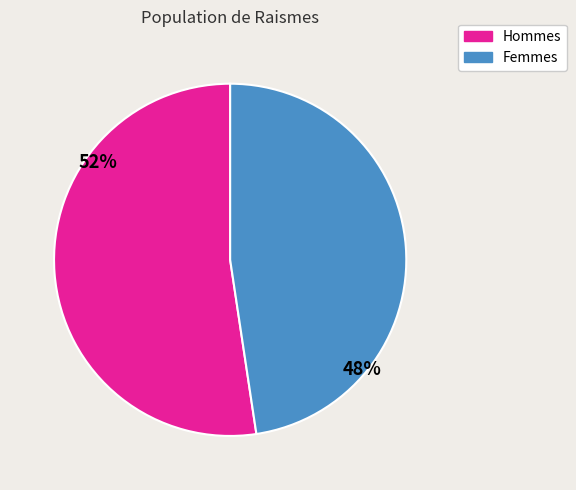

Is the sum of Hommes and Femmes greater than half?

Yes